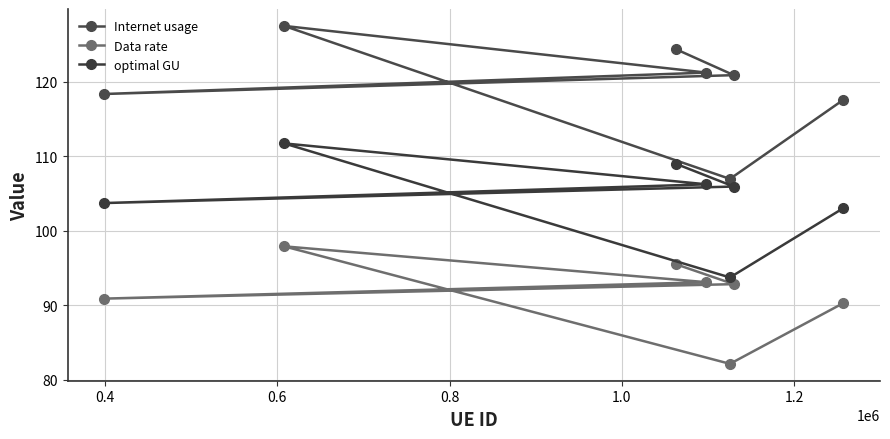

Reading right to left, what are all the values shown in this chart?

Internet usage: 117.5	120.9	107.0	121.2	124.3	127.5	118.4
Data rate: 90.3	92.8	82.1	93.1	95.5	97.9	90.9
optimal GU: 103.0	105.9	93.7	106.2	109.0	111.7	103.7